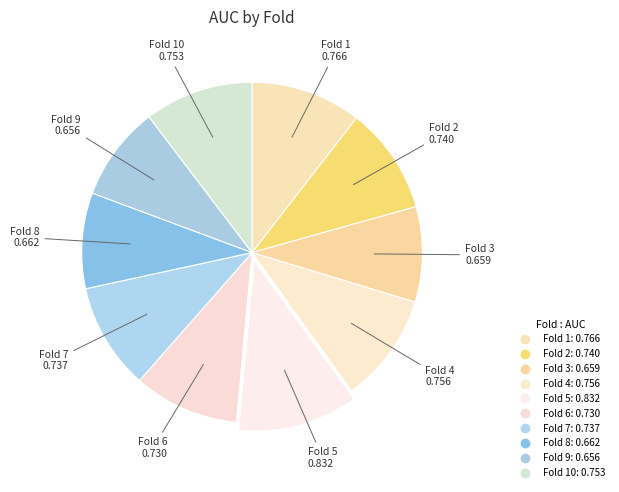

What is the smallest slice in the pie chart?

Fold 9